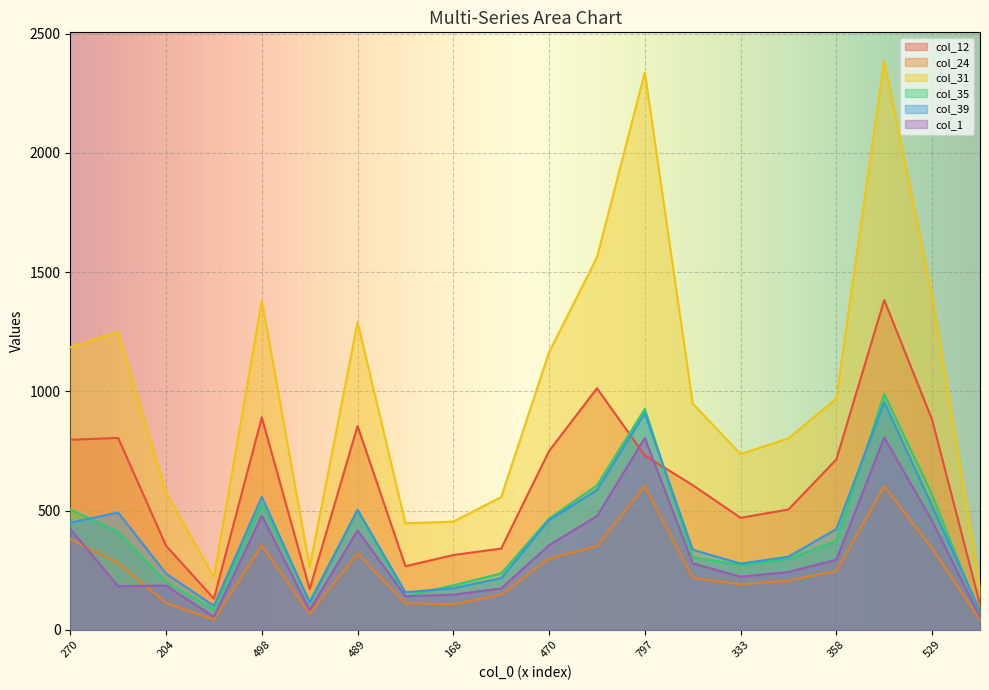

Which series has the largest range (max minus min)?

col_31